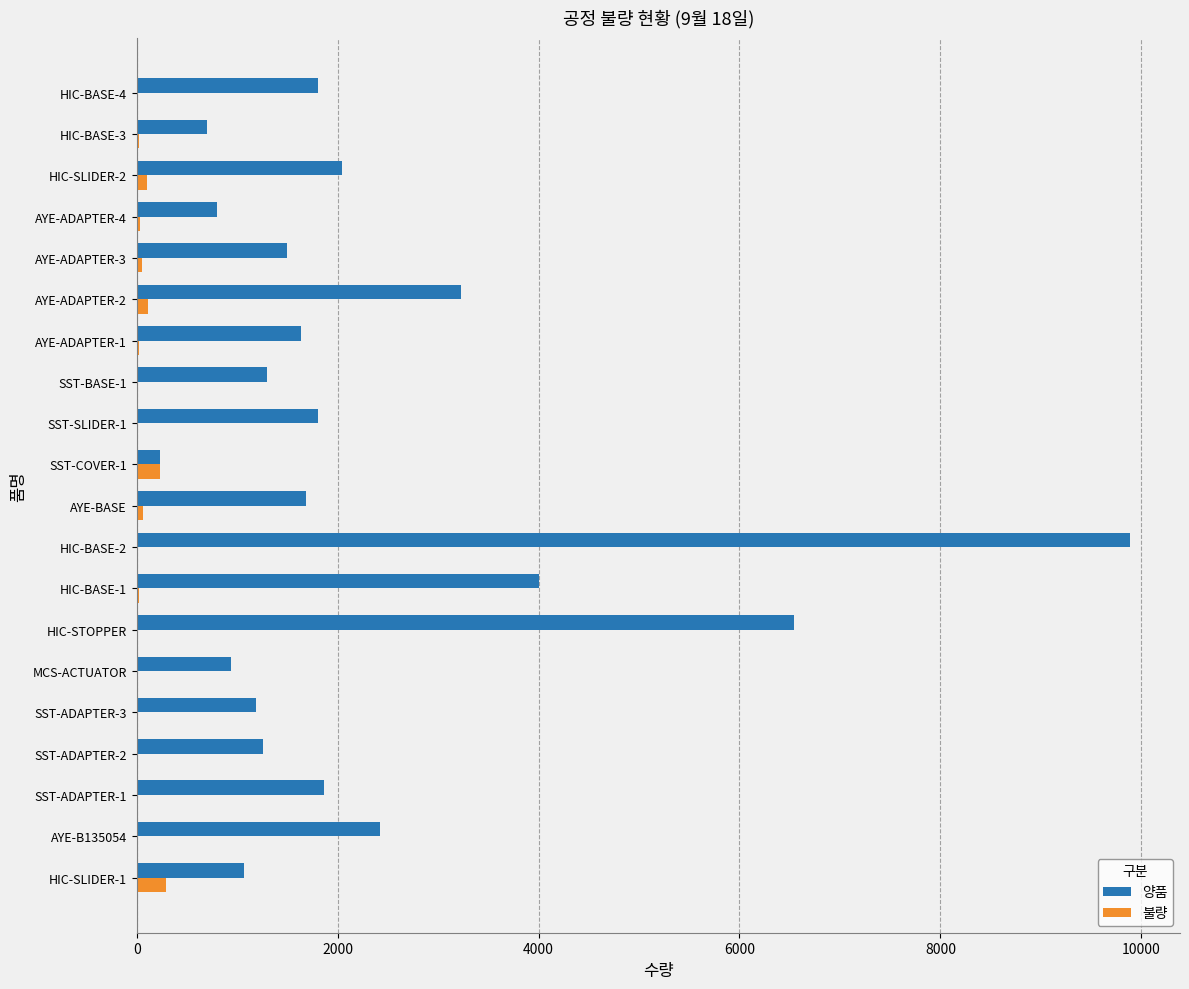

Which category has the highest value in the 양품 series?

HIC-BASE-2